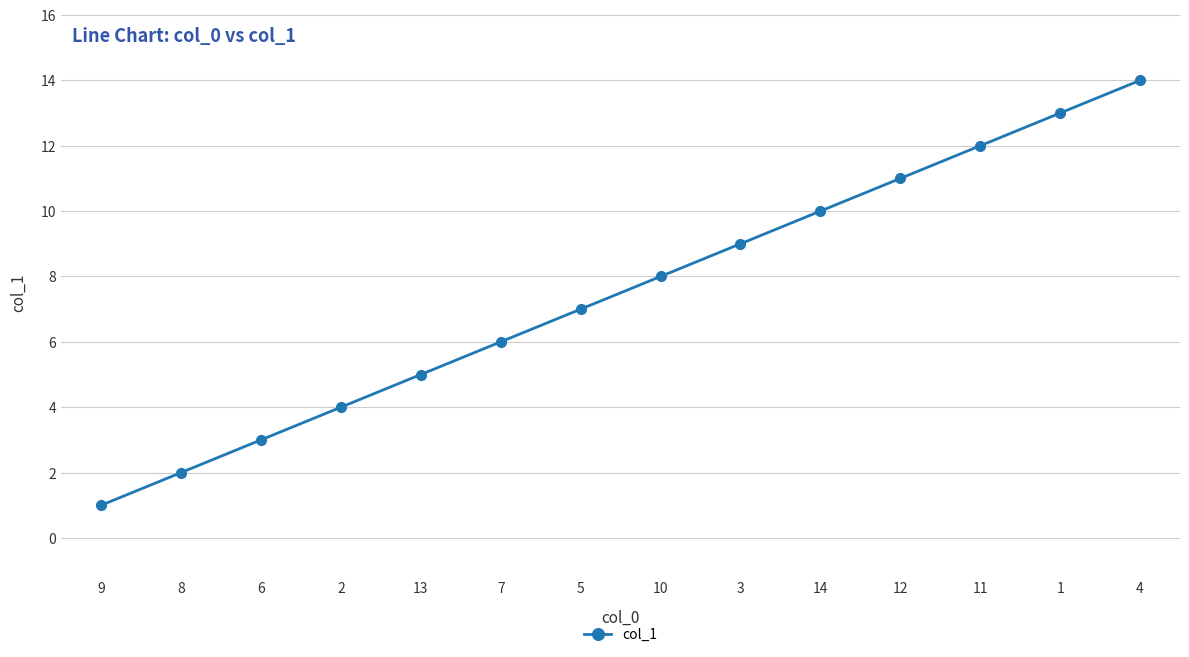

What is the label of the 4th point from the right?

12